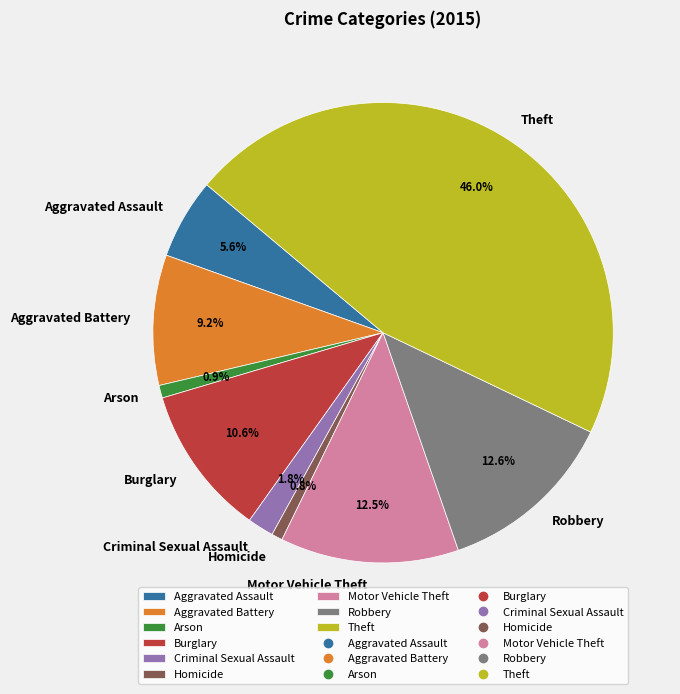

To the nearest percent, what portion does Theft represent?

46%